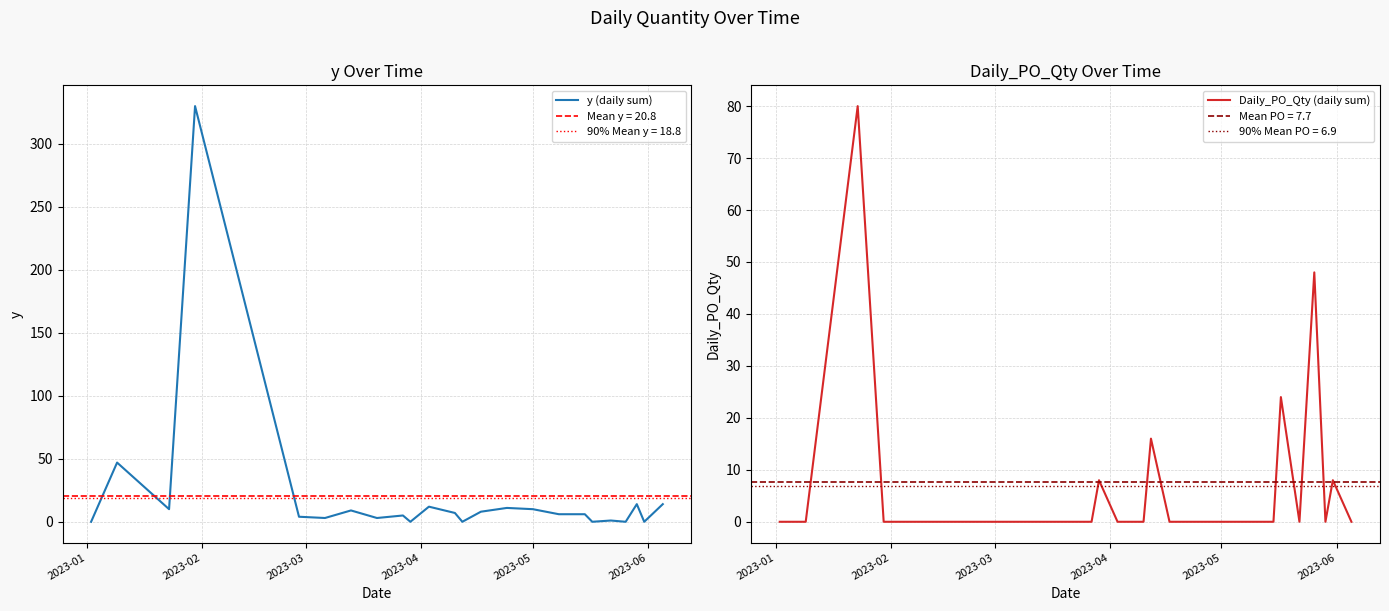

True or false: Daily_PO_Qty (daily sum) has a value of 0 at 2023-01.

True